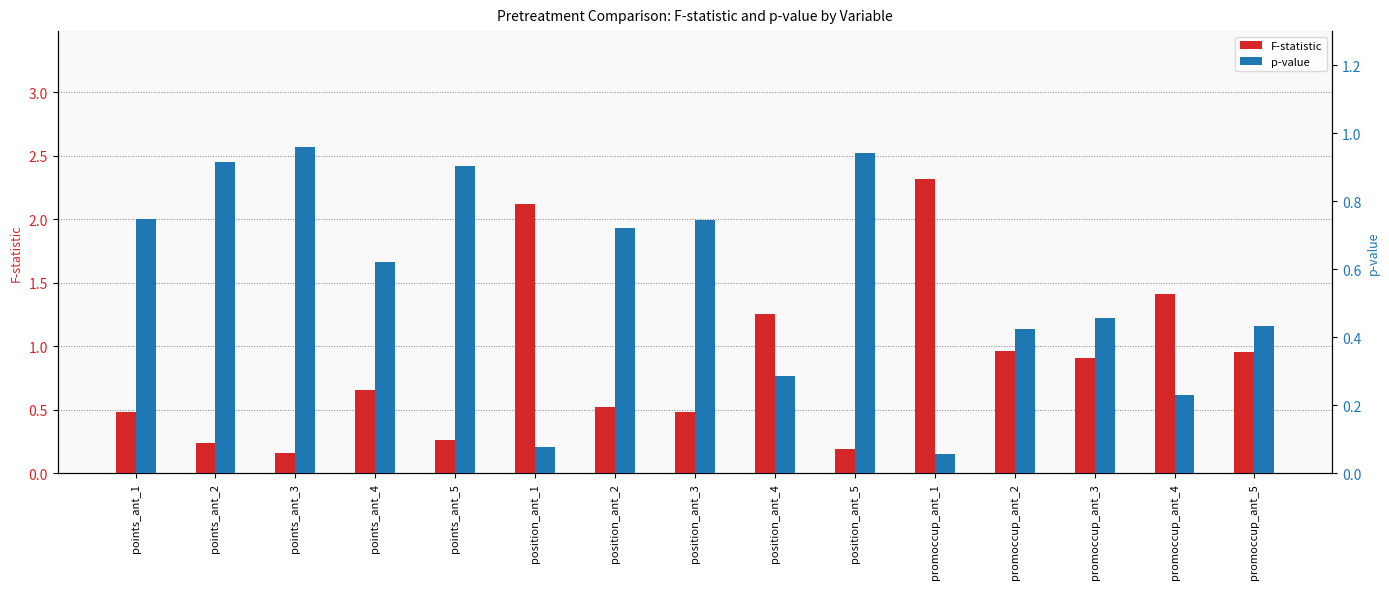

What is the difference between the p-value values at points_ant_3 and promoccup_ant_4?

0.7